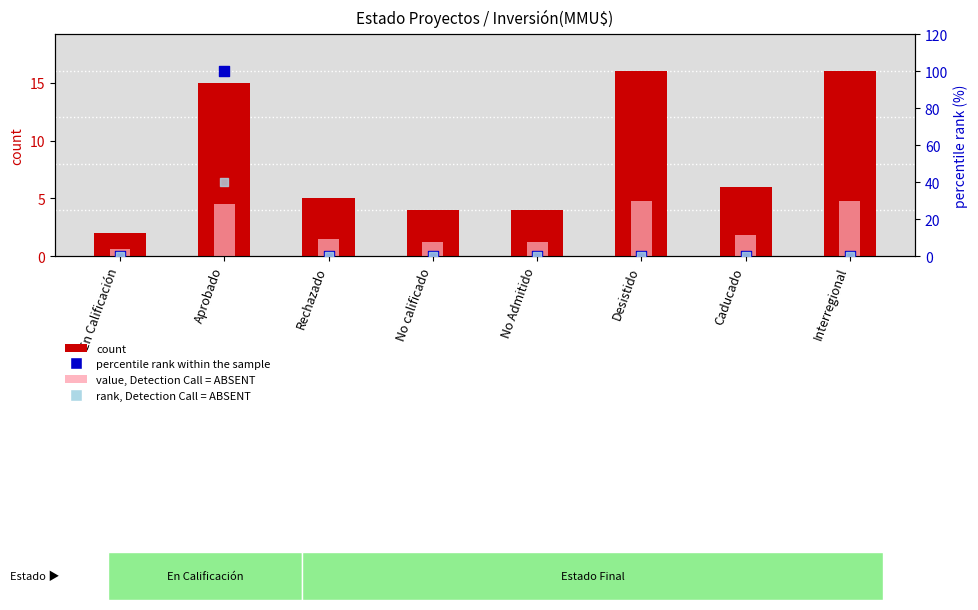

Which series has the widest spread of Y values?

percentile rank within the sample